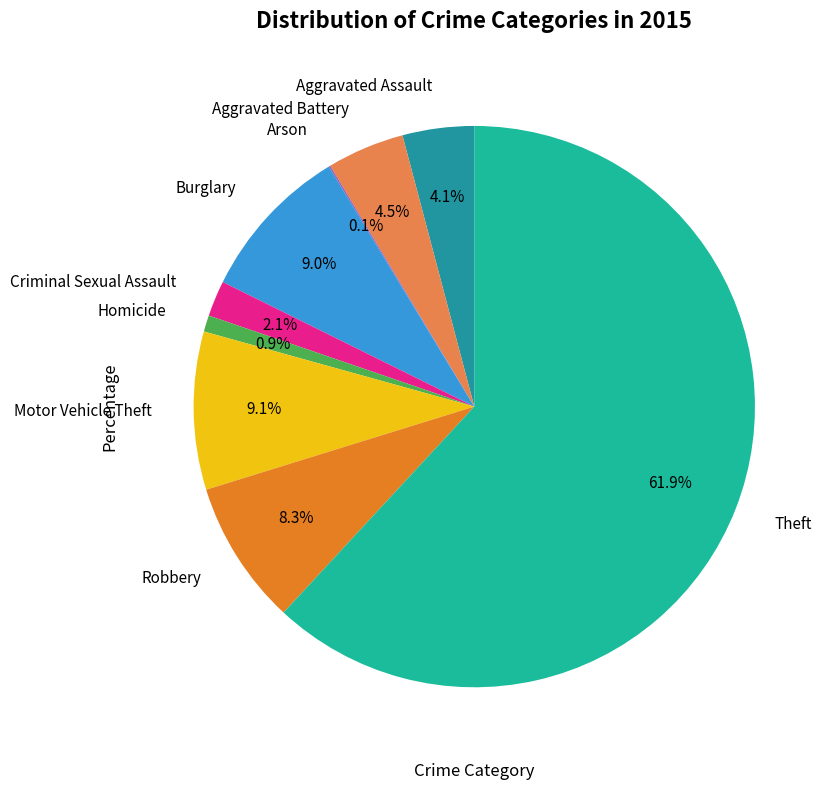

What is the largest slice in the pie chart?

Theft